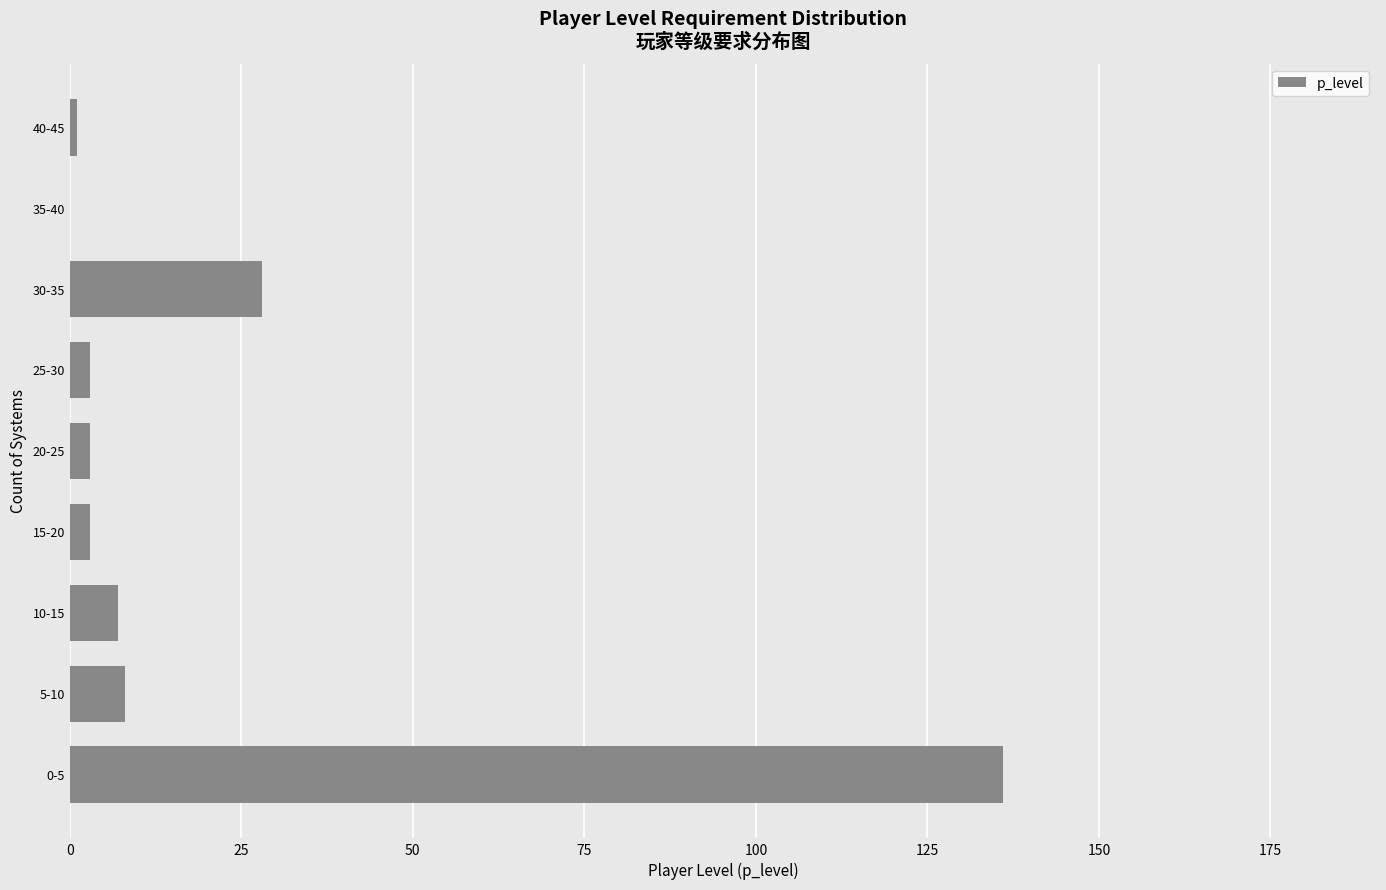

Reading top to bottom, extract all data points from this chart.

40-45=1	35-40=0	30-35=28	25-30=3	20-25=3	15-20=3	10-15=7	5-10=8	0-5=136